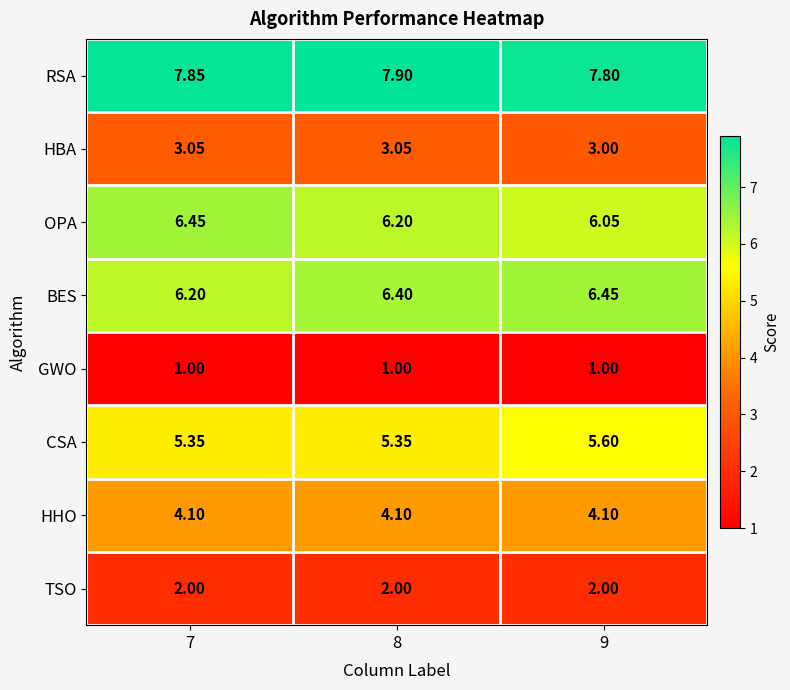

Between 7 and 9, which series saw the biggest shift?

OPA